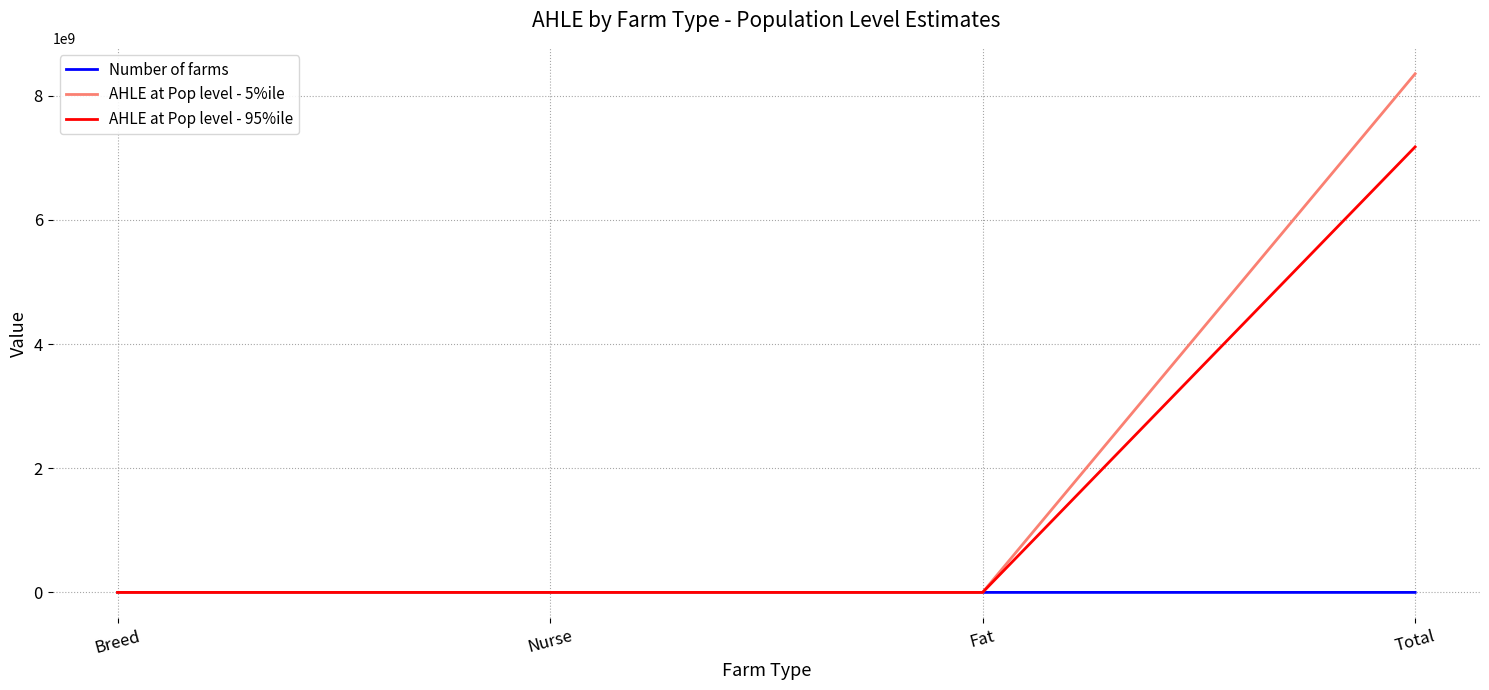

Which category has the highest value across all series?

Total